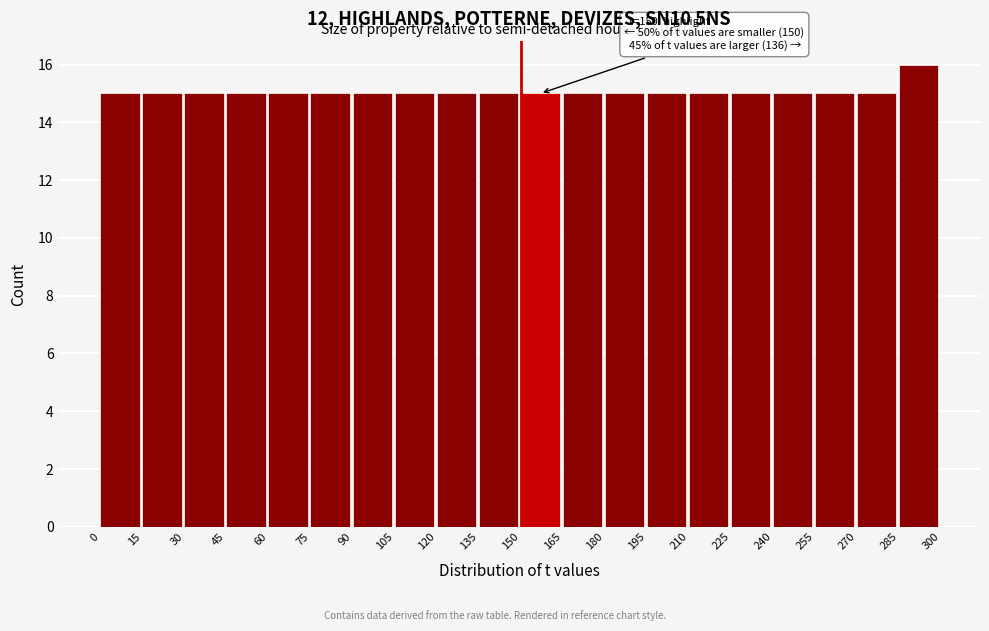

Which range on the x-axis has the tallest bar?

285 to 300